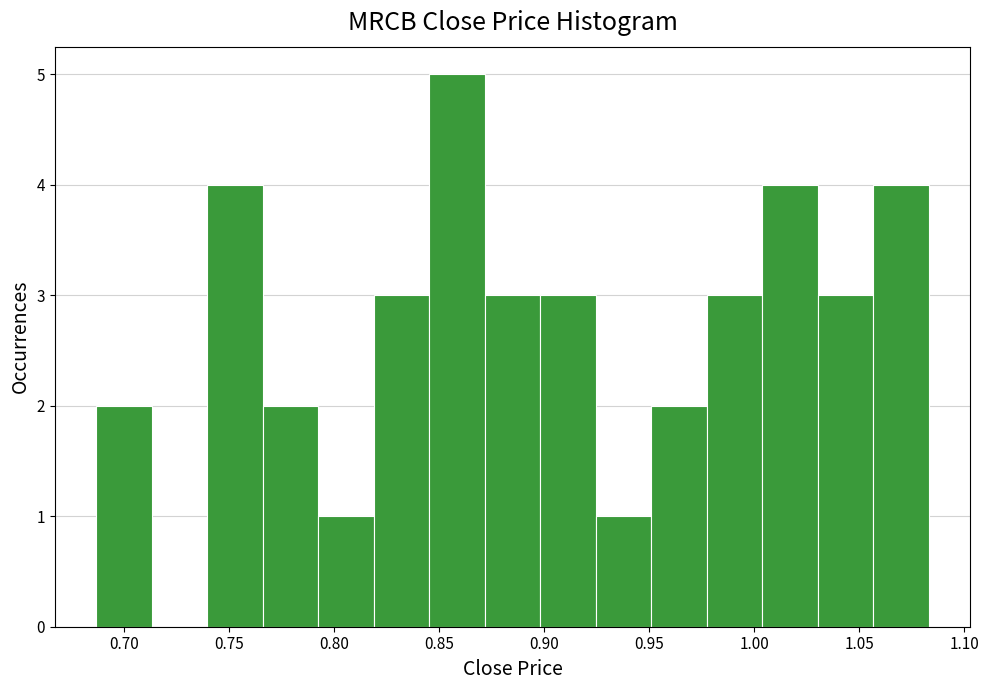

What is the height of the bar covering 0.950 to 0.975 on the x-axis? Neither the bar edges nor the heights are printed on the chart, so give them approximately, as read against the axes.

2